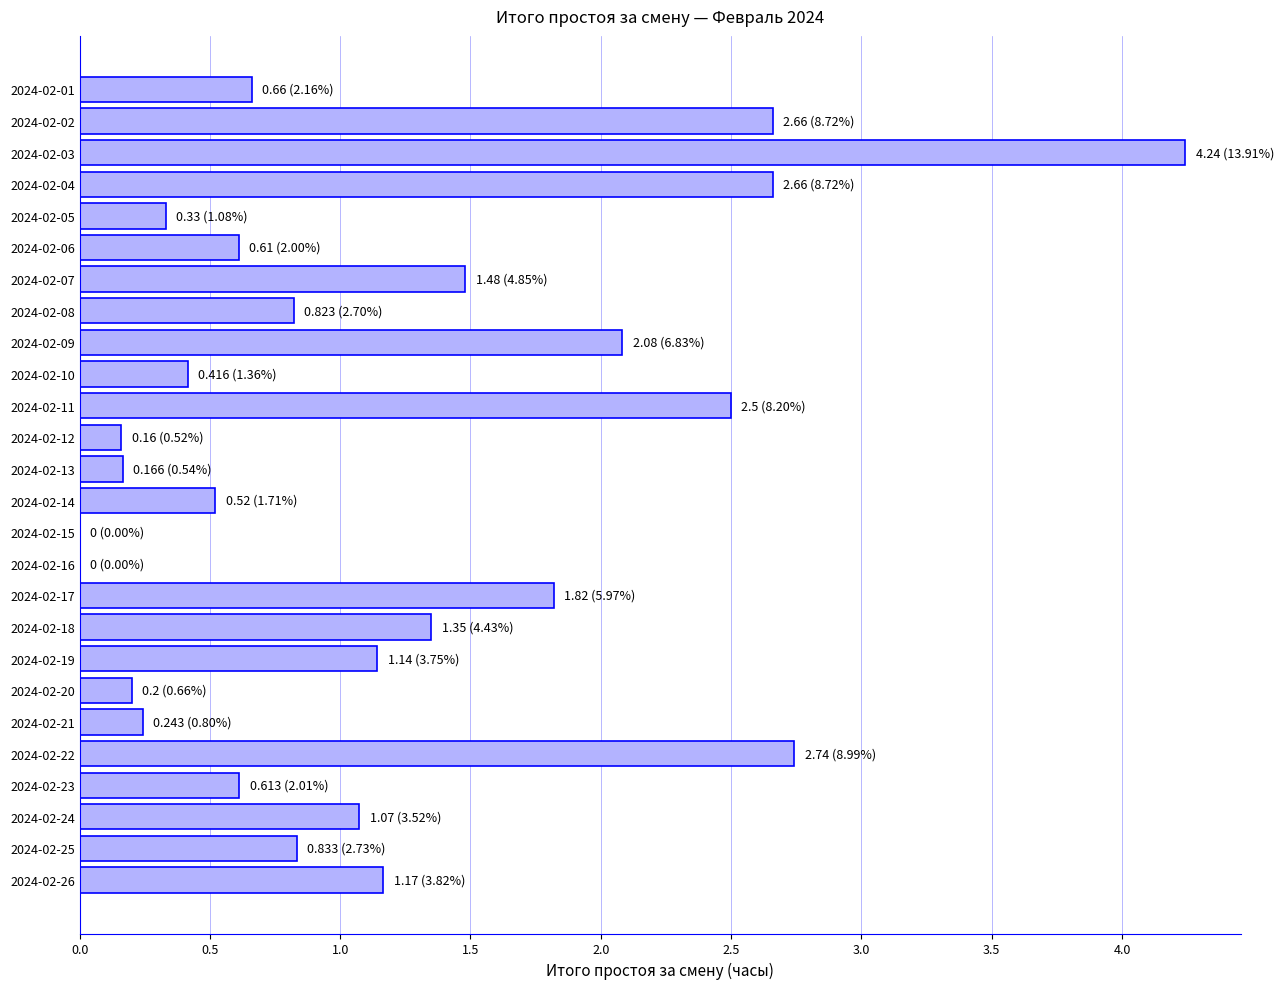

At which label is the value closest to 2?

2024-02-09